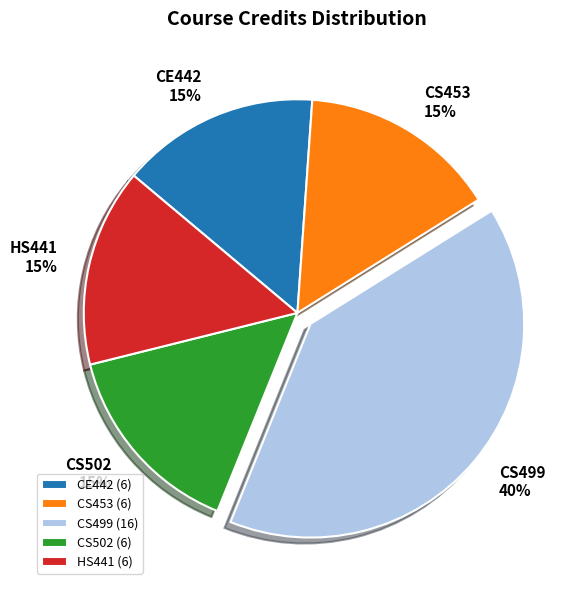

Is there any slice that represents more than half of the pie?

No